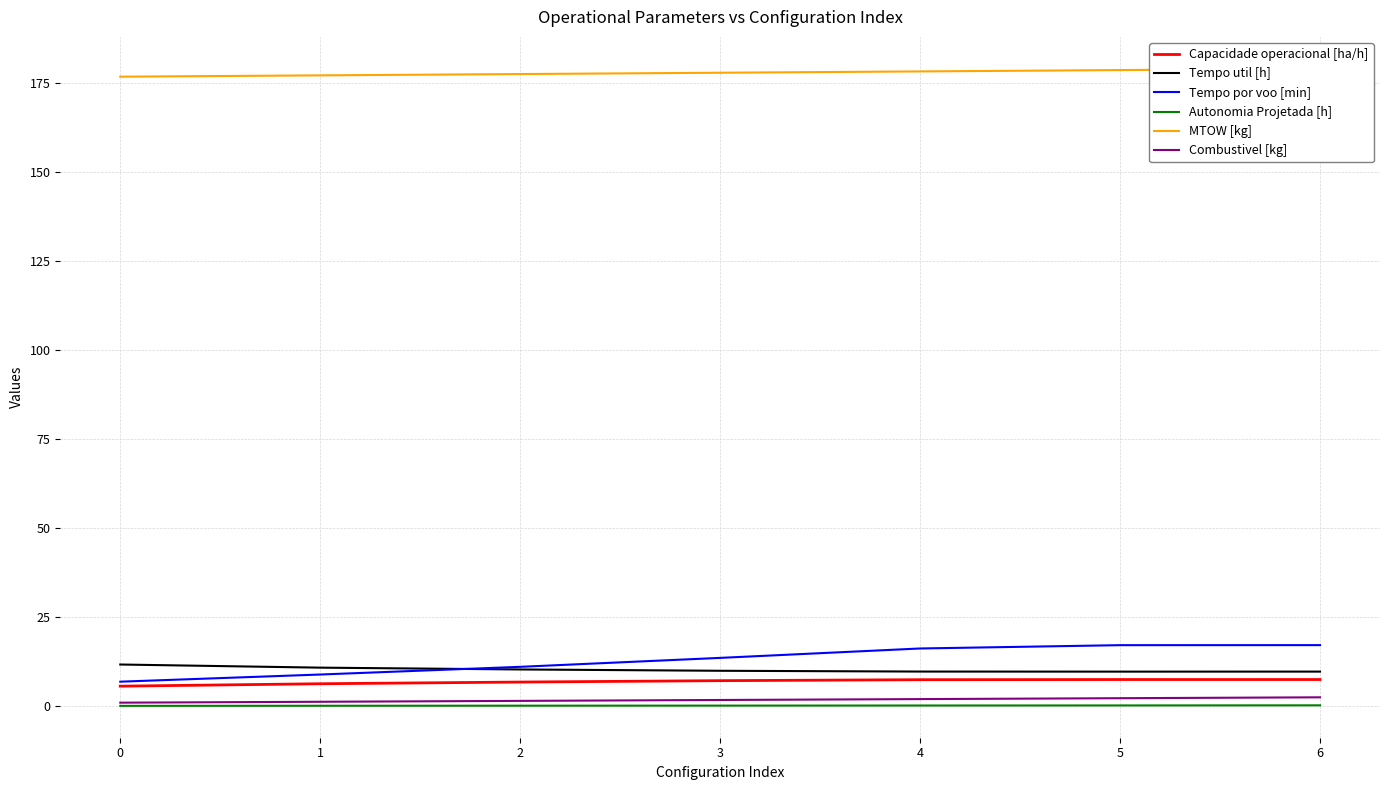

Where does the Capacidade operacional [ha/h] series first go above 7?

3